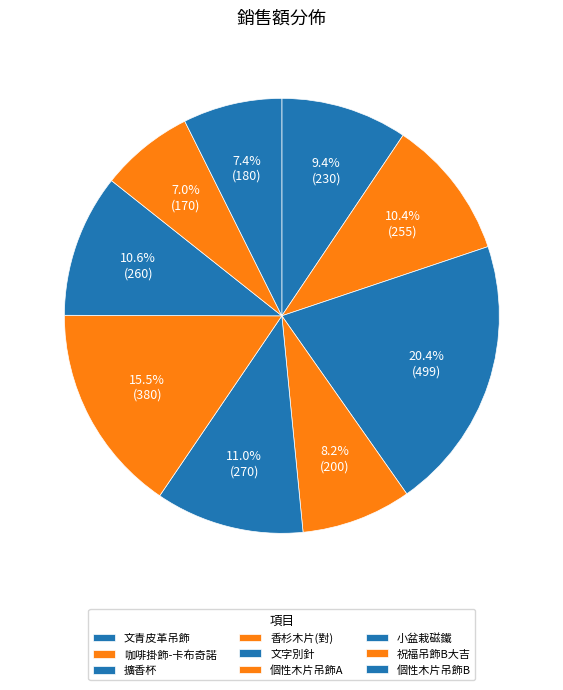

How much of the chart is everything except 小盆栽磁鐵?

89.4%